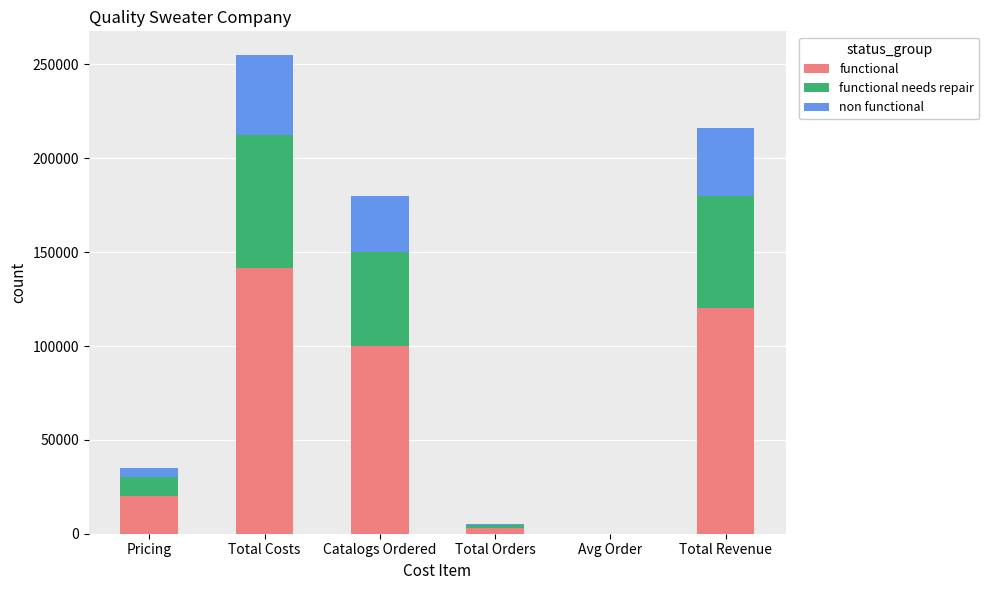

At which category is the sum across all series the highest?

Total Costs